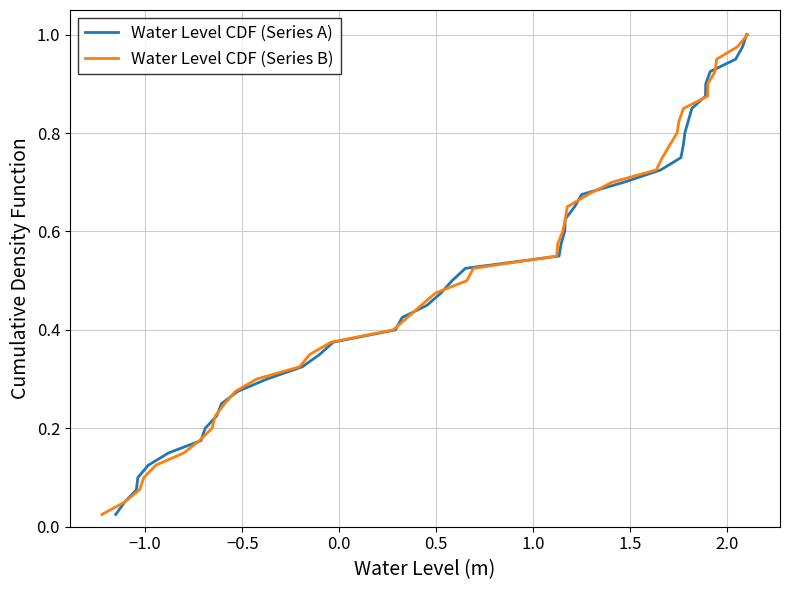

How many distinct data groups are displayed?

2